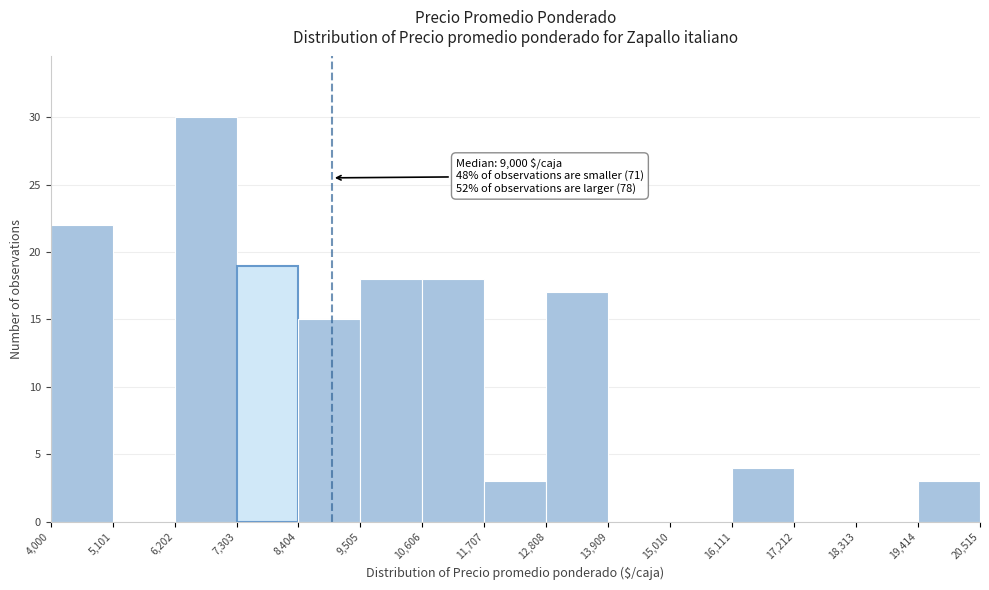

Over which range of the x-axis is the bar tallest?

6,202 to 7,303